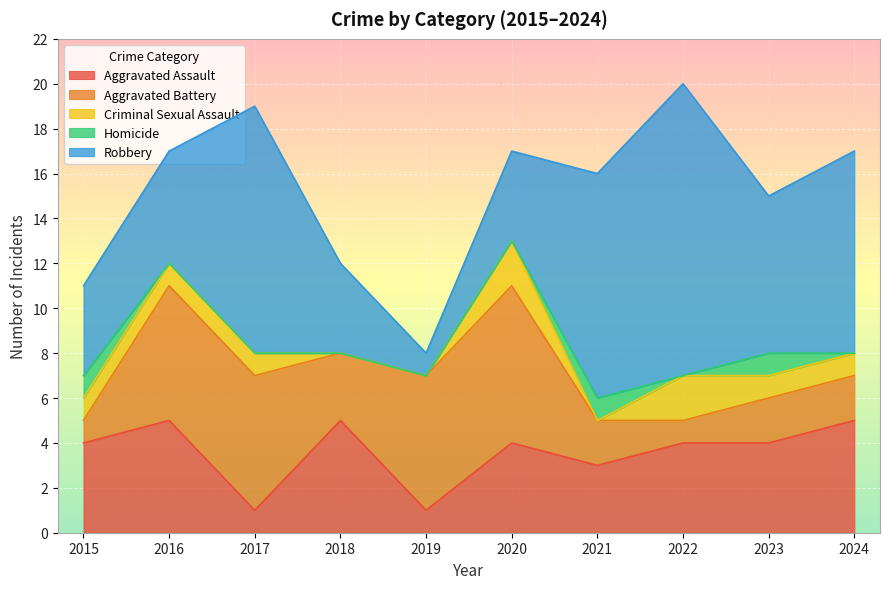

What is the total value across all series at 2016?

17